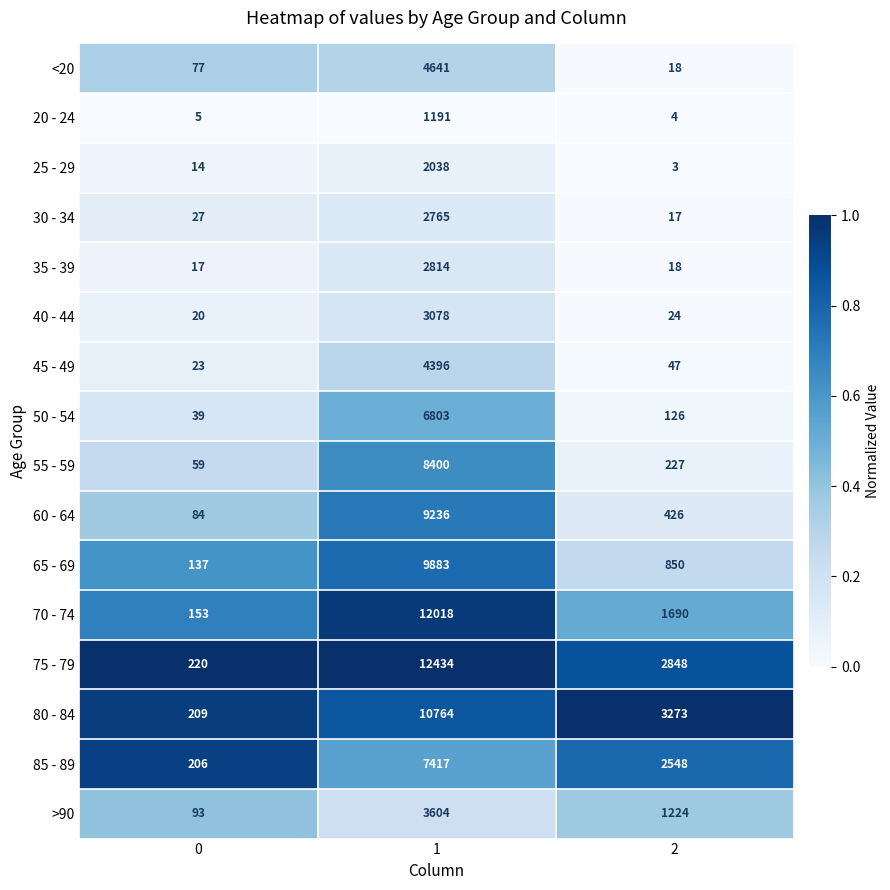

Count the number of categories in the chart.

3